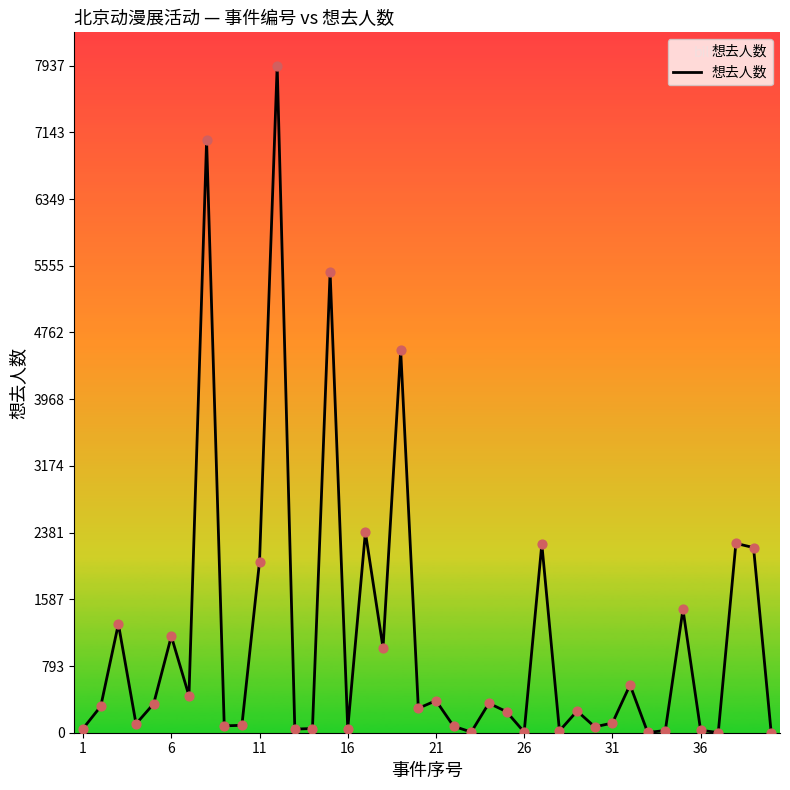

What is the difference between the maximum and minimum values?

7936